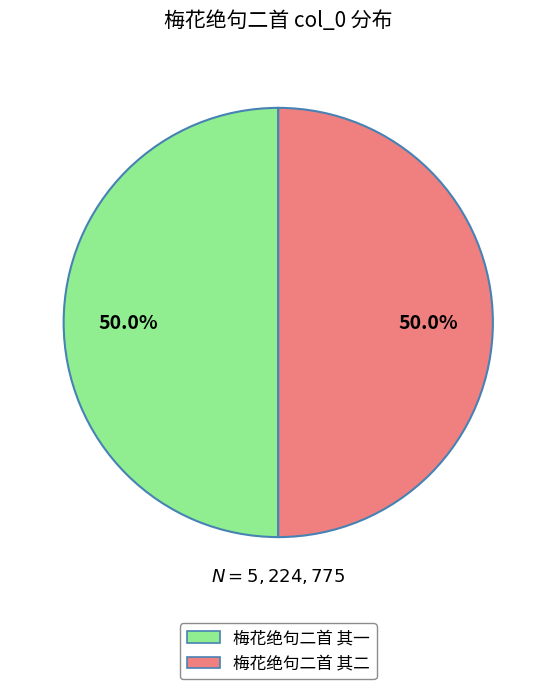

To the nearest percent, what is the difference between the largest and smallest slice percentages?

0%